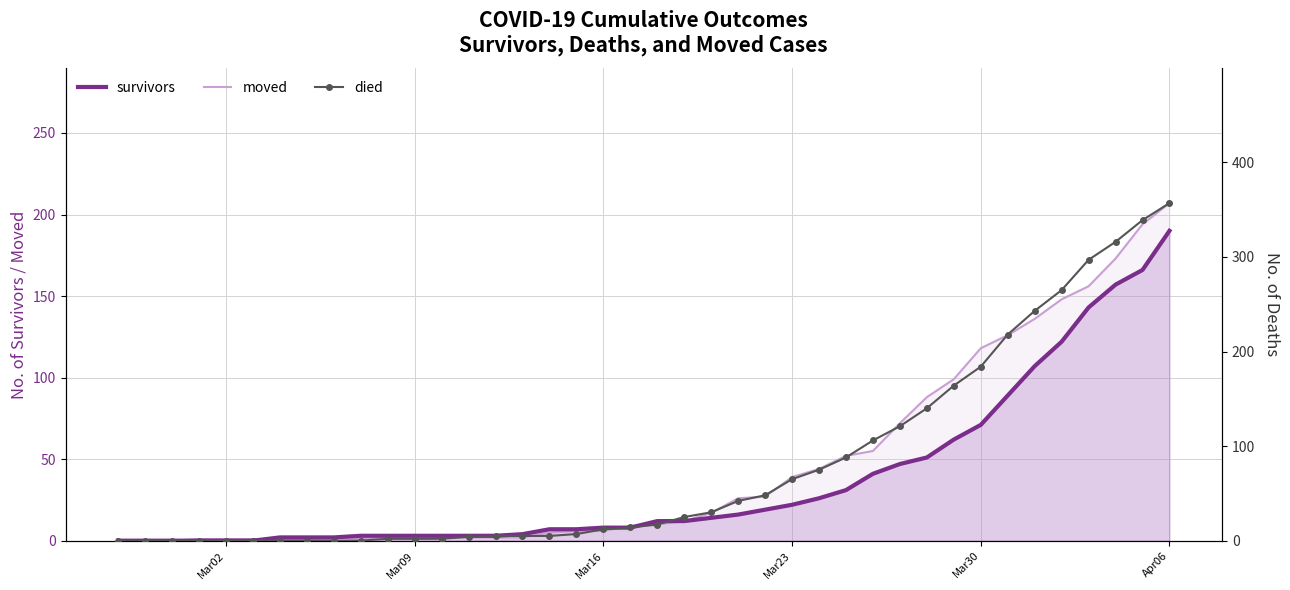

What is the highest value of the survivors series?

190